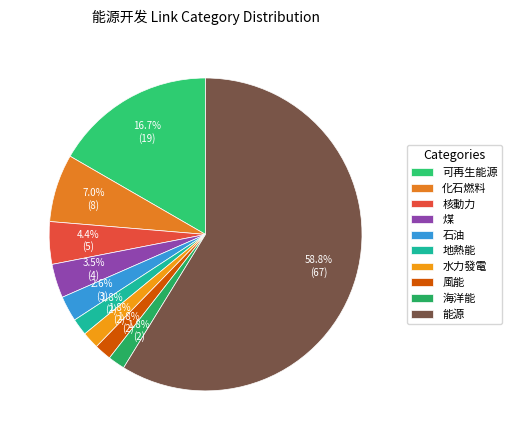

Combined, what portion of the pie is 海洋能 and 核動力?

6.1%